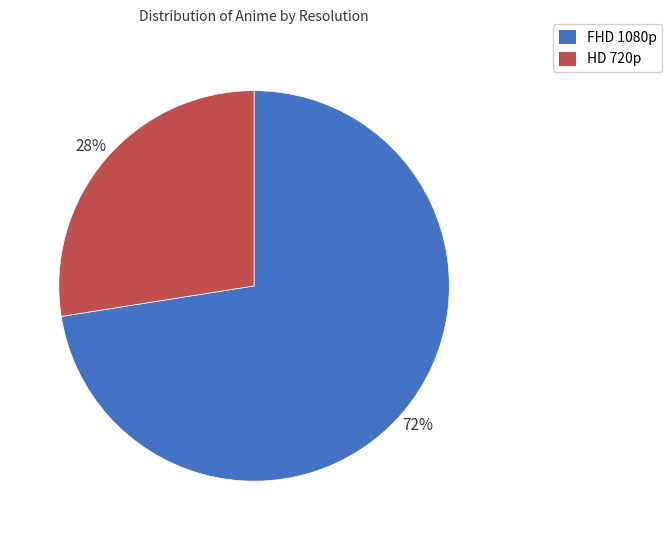

What is the largest slice in the pie chart?

FHD 1080p